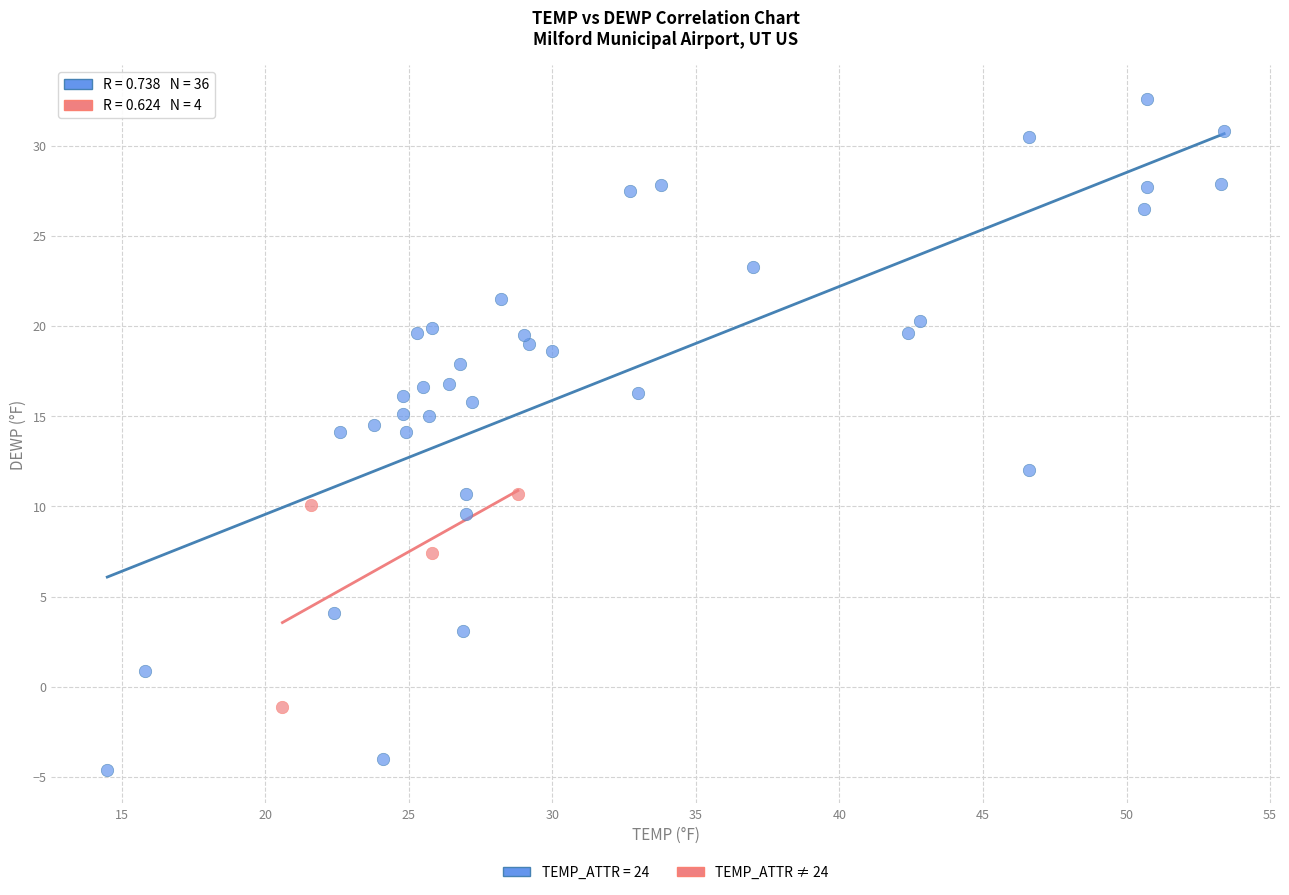

Which series has the largest Y range (max minus min)?

TEMP_ATTR = 24